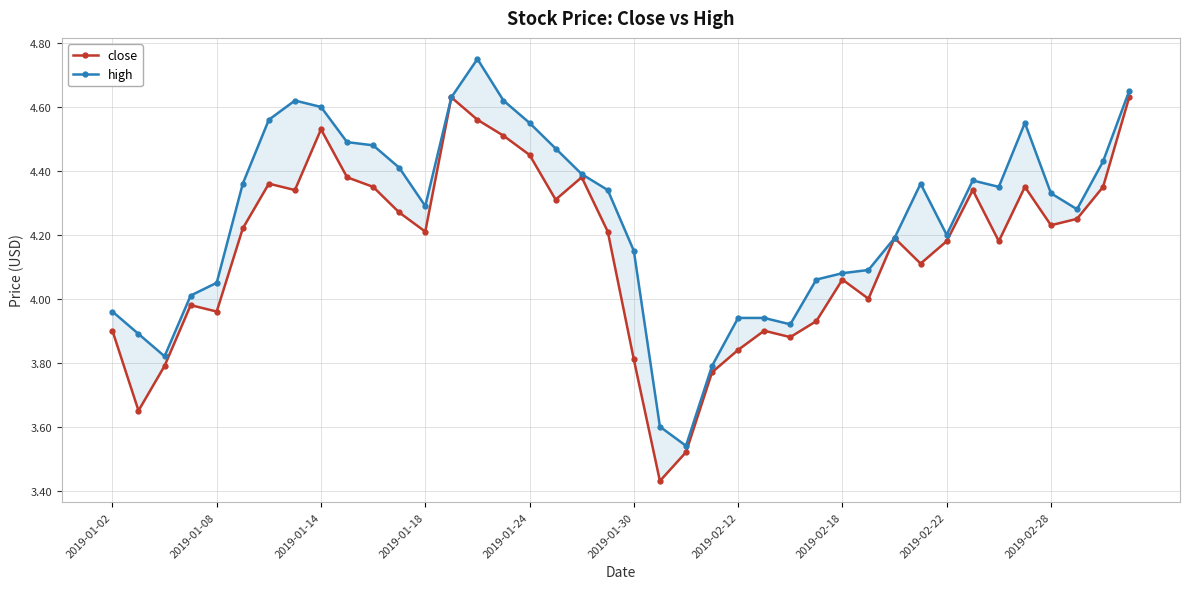

The value of close at 15 is 4.5. True or false?

True